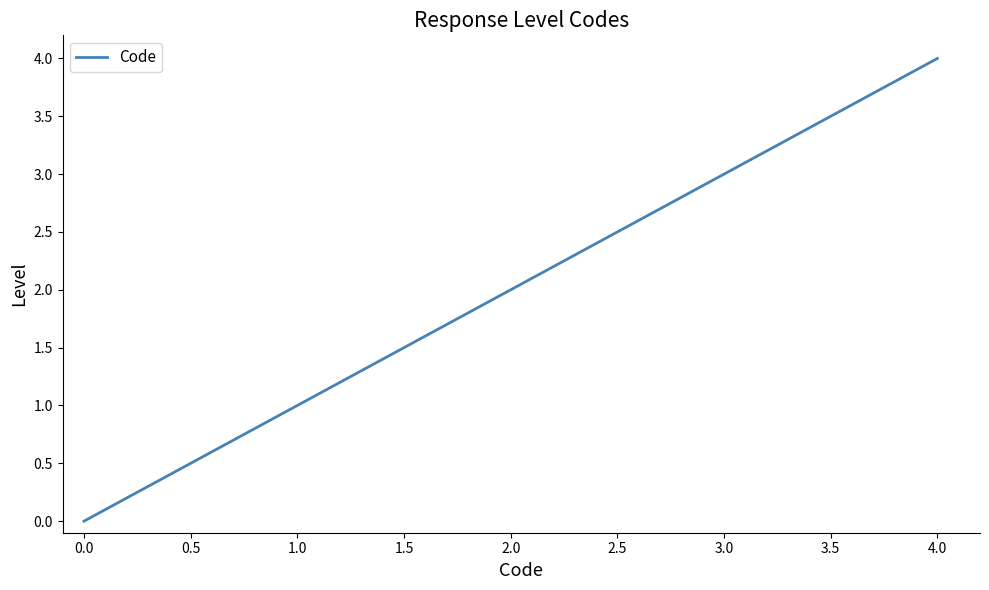

What is the sum of all values?

10